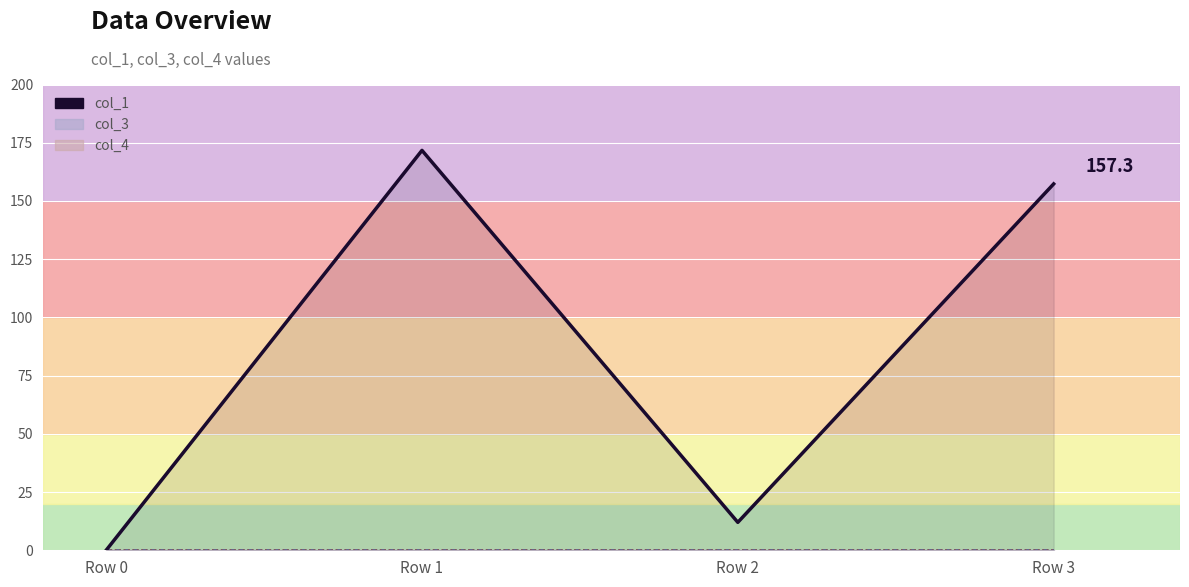

How many values are above zero?

3